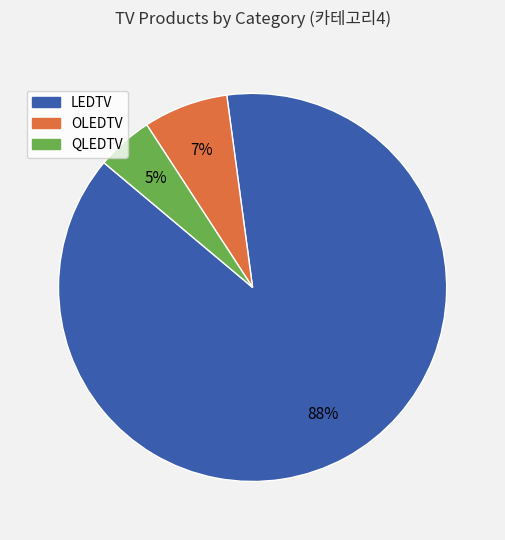

Is it true that OLEDTV is 7% of the pie?

True